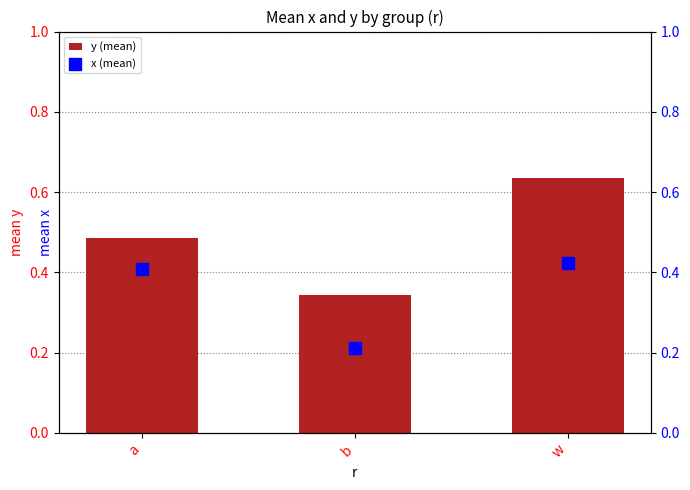

At which category is the sum across all series the highest?

w